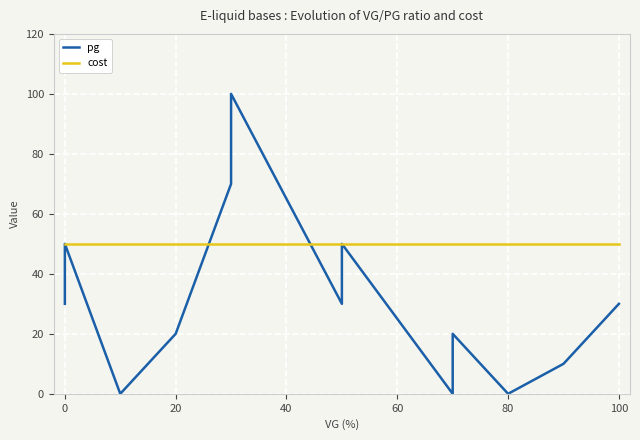

What is the average value of the pg series?

32